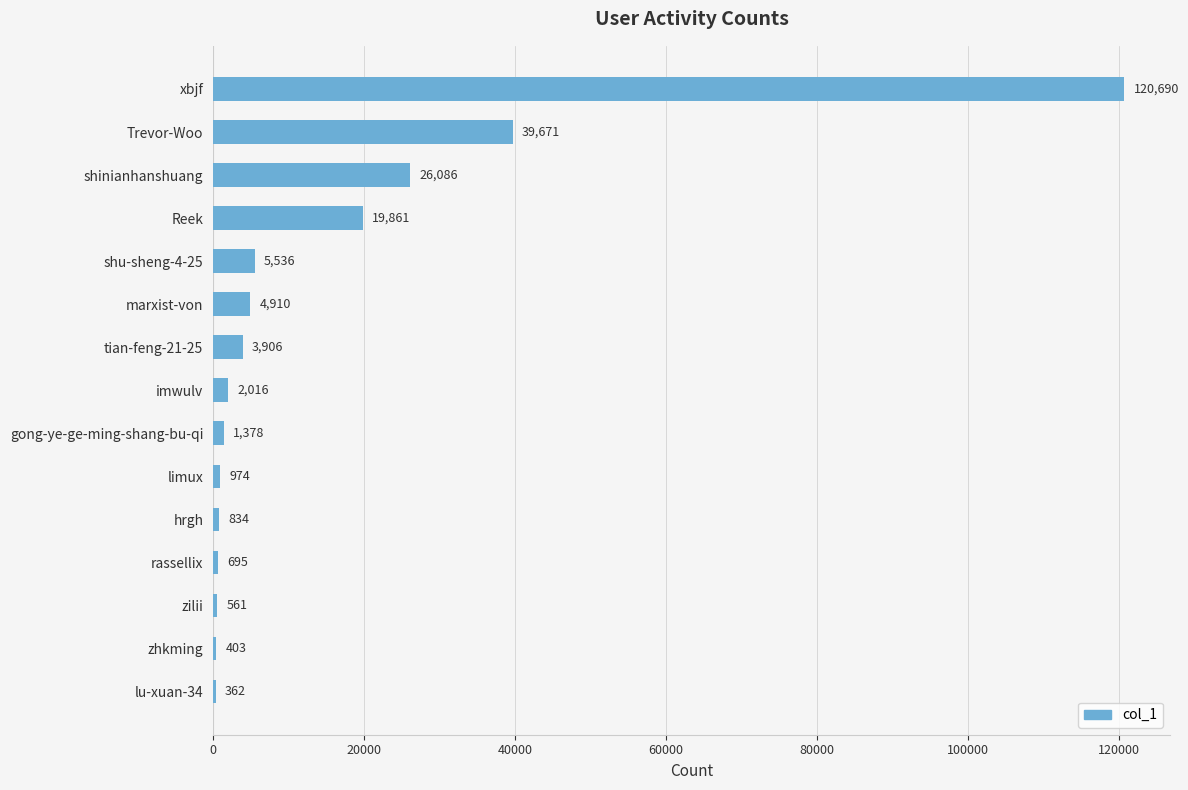

Is it true that the value at Reek is 19861?

True